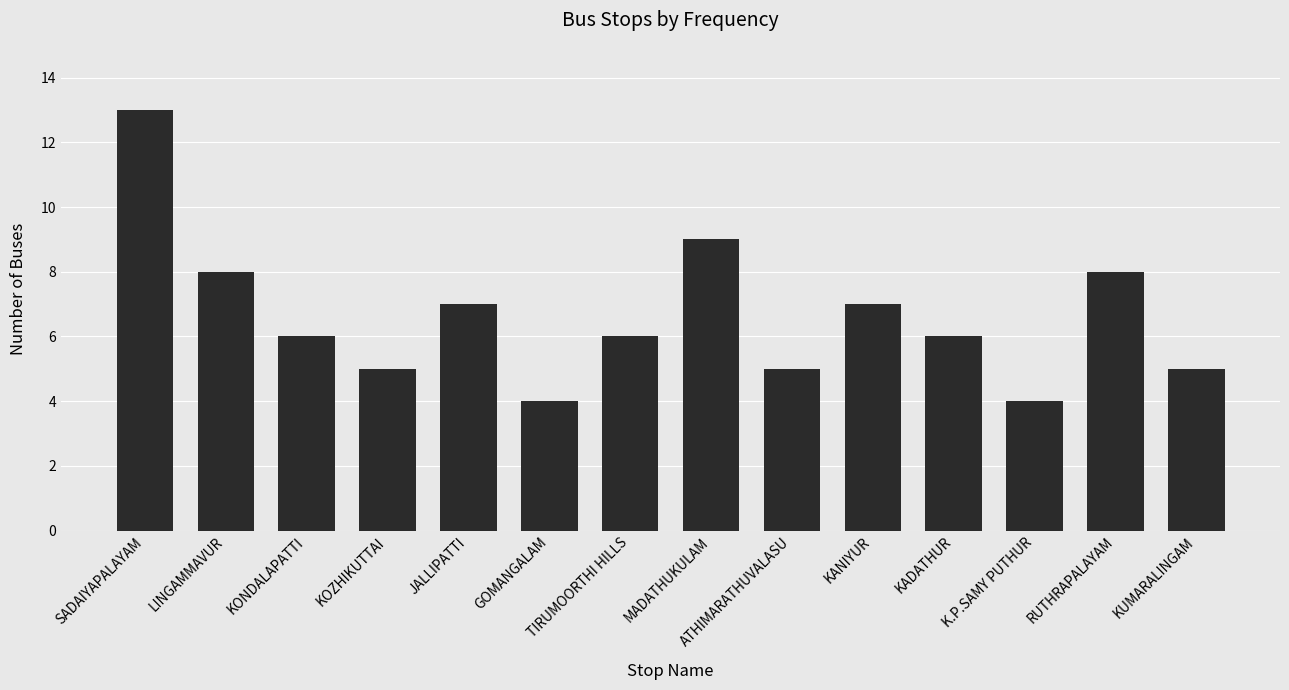

Where does the data first go above 6?

SADAIYAPALAYAM